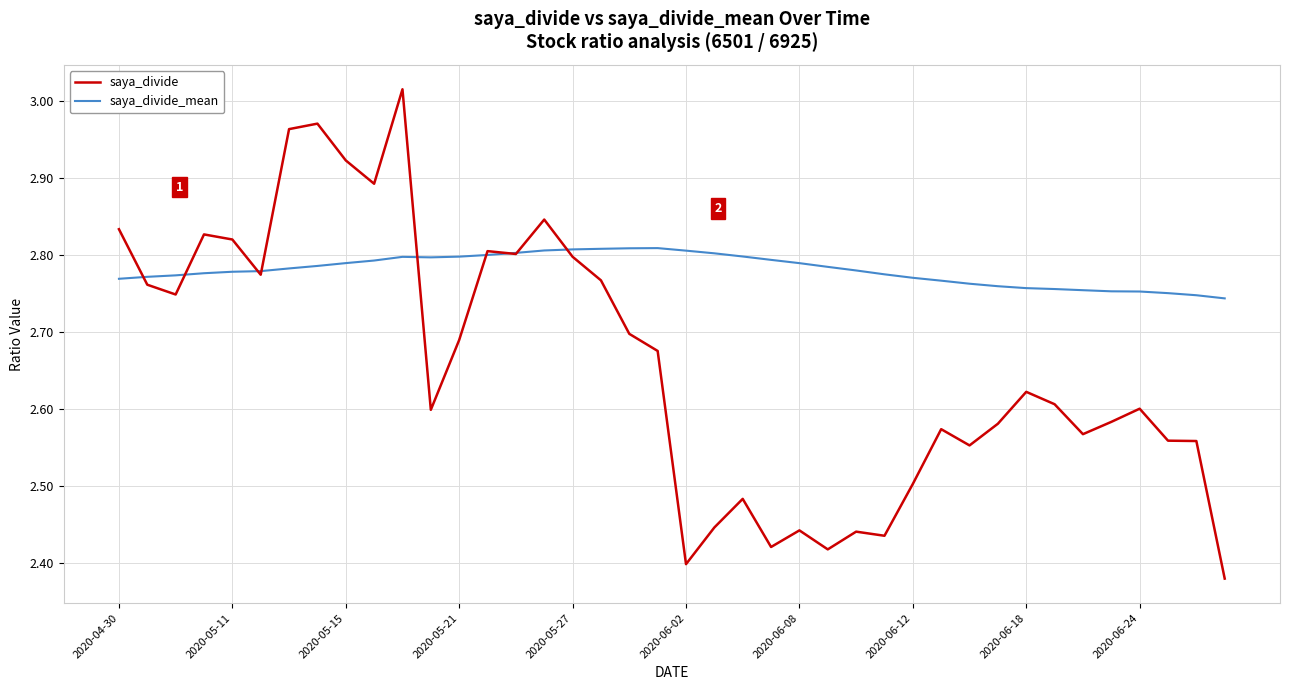

Rank the series by their maximum value, from highest to lowest.

saya_divide, saya_divide_mean